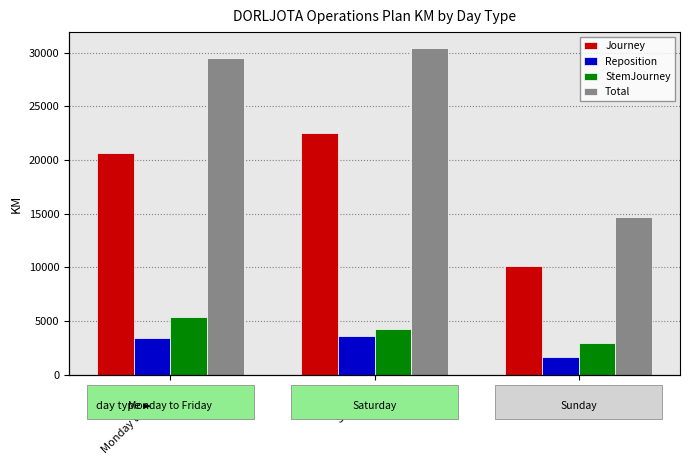

What is the difference between the Reposition values at Sunday and Monday to Friday?

1834.2